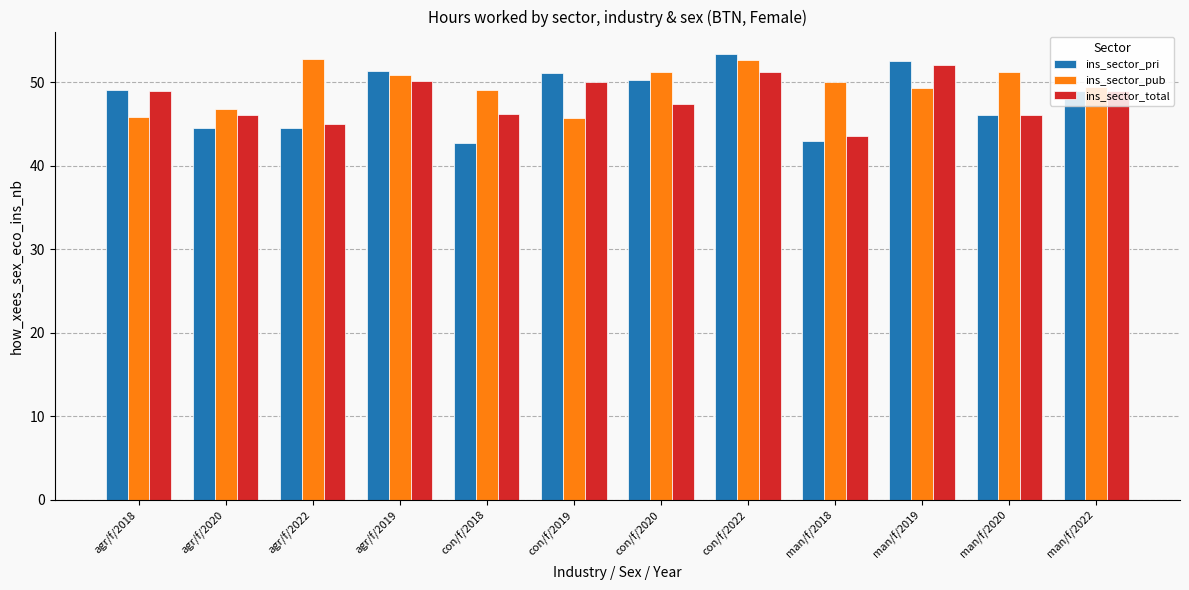

How many distinct data groups are displayed?

3